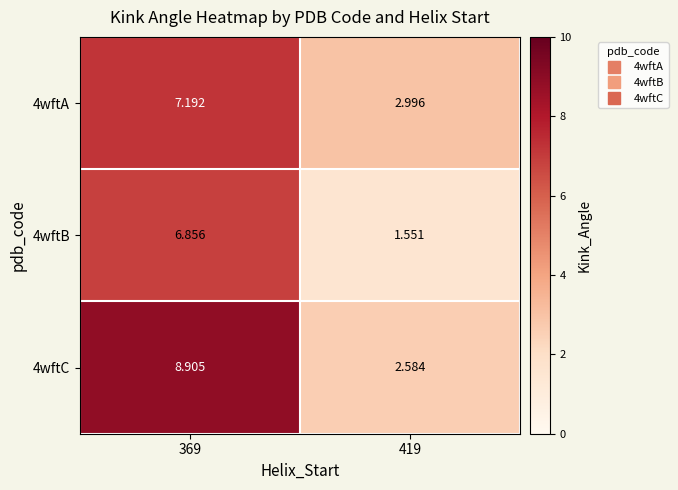

Is the value of 4wftA at 419 greater than the value of 4wftB at 419?

Yes